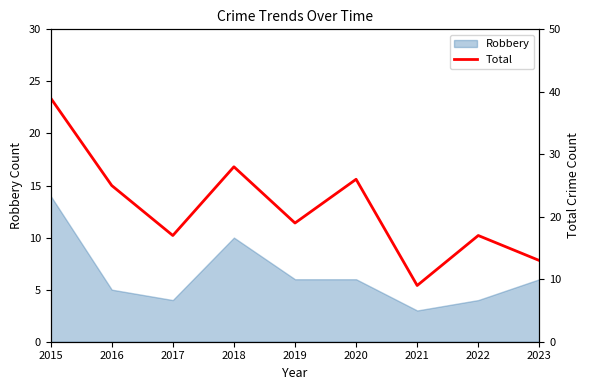

True or false: the data shows 13 at 2023.

True